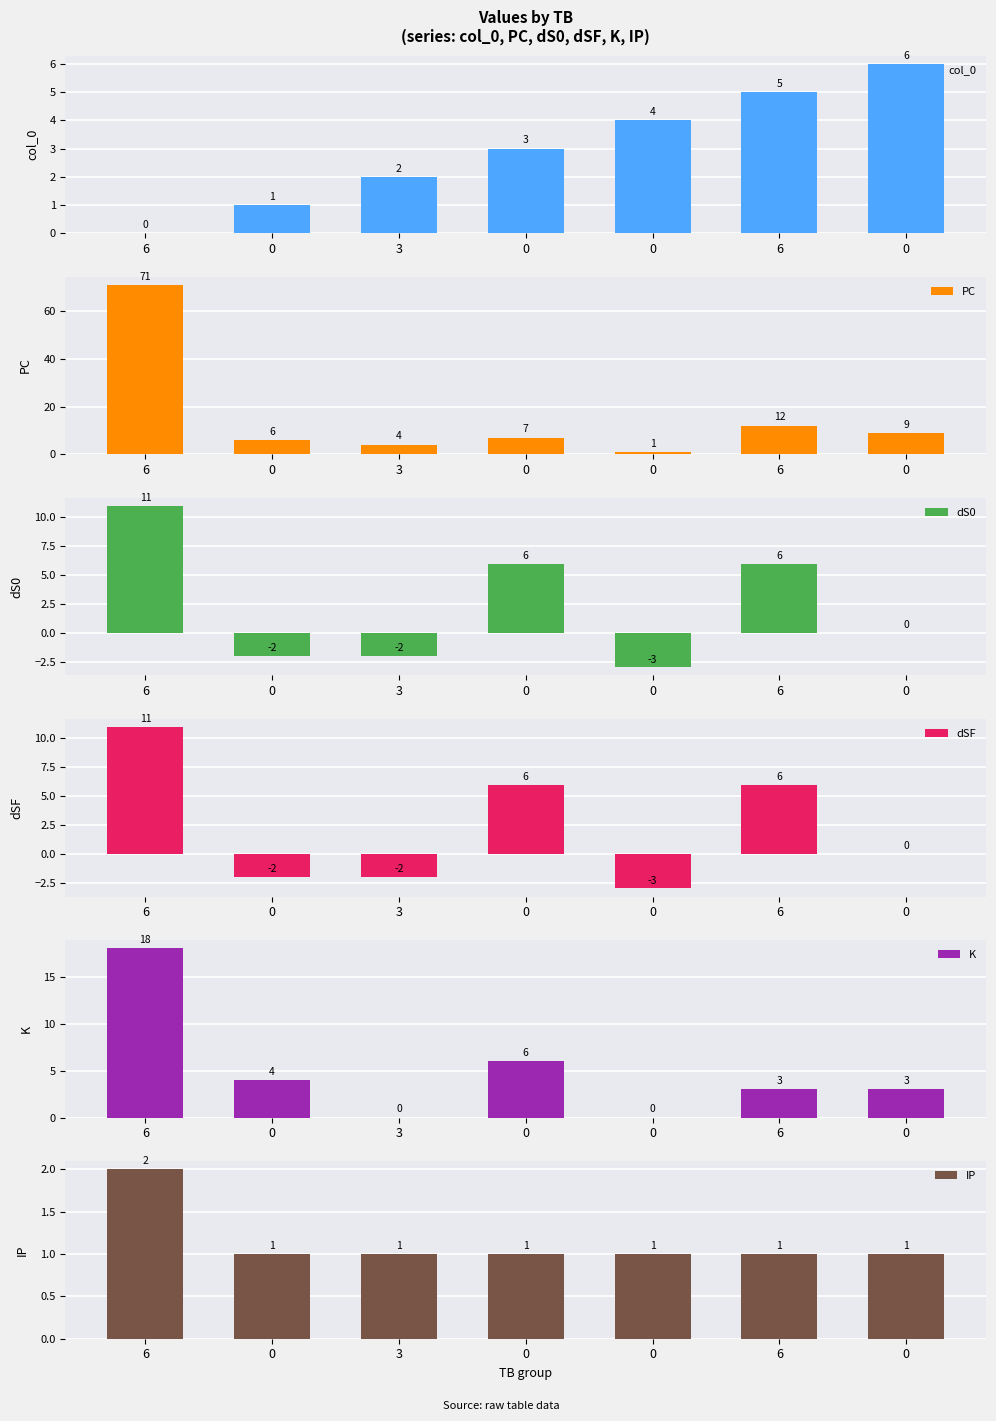

What is the value of the PC bar at the 3rd from the left?

4